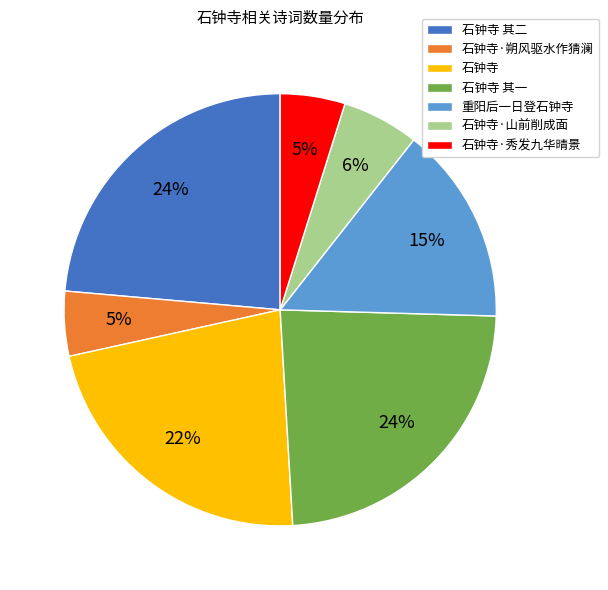

To the nearest percent, what is the difference between the 石钟寺·山前削成面 and 石钟寺·秀发九华晴景 slice percentages?

1%